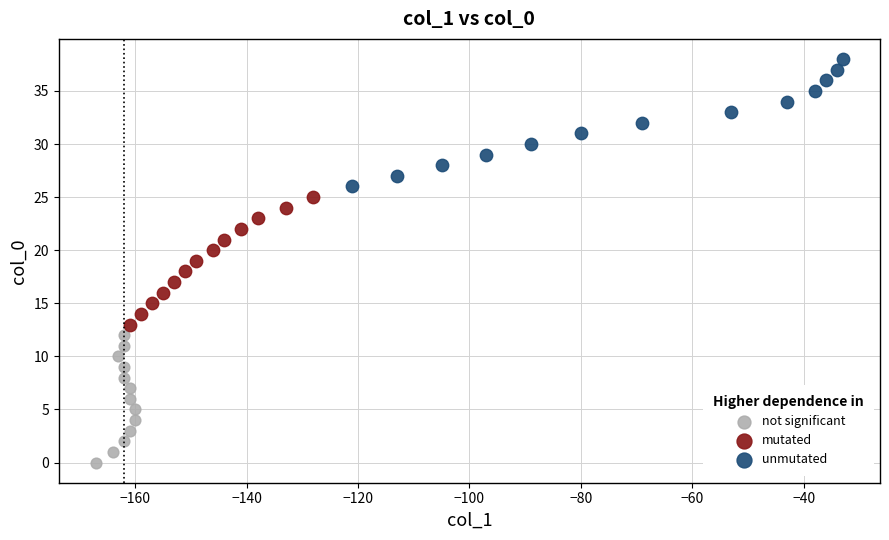

Which series reaches the minimum Y coordinate?

not significant